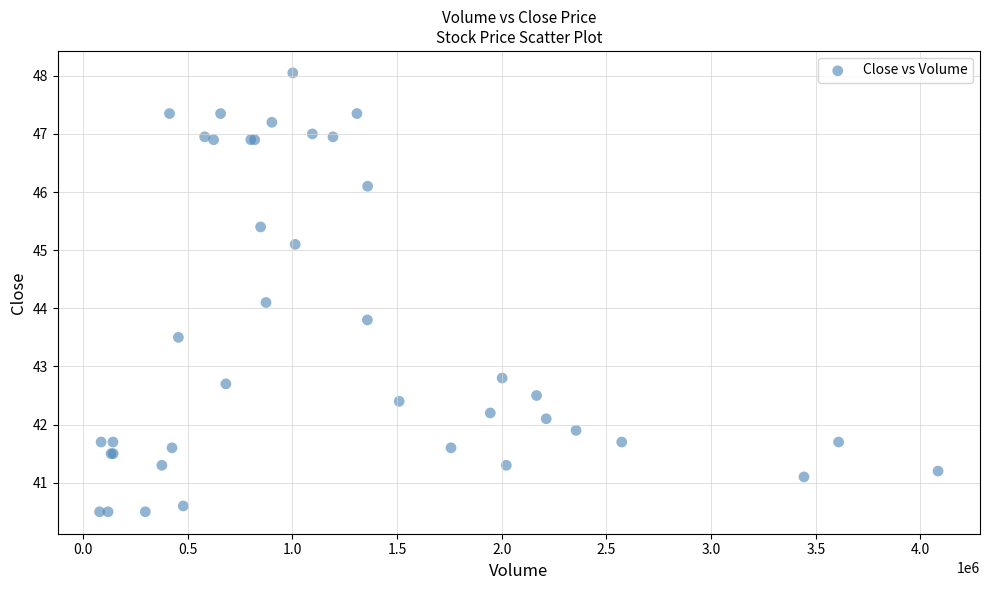

What Y value in the scatter plot is closest to 44?

44.1